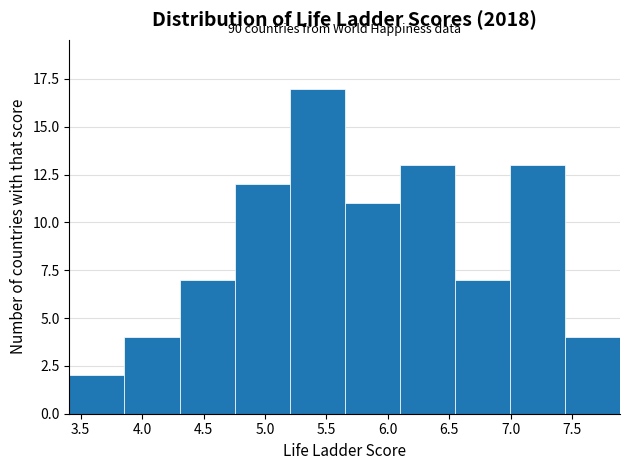

Which range on the x-axis has the tallest bar?

5.20 to 5.65